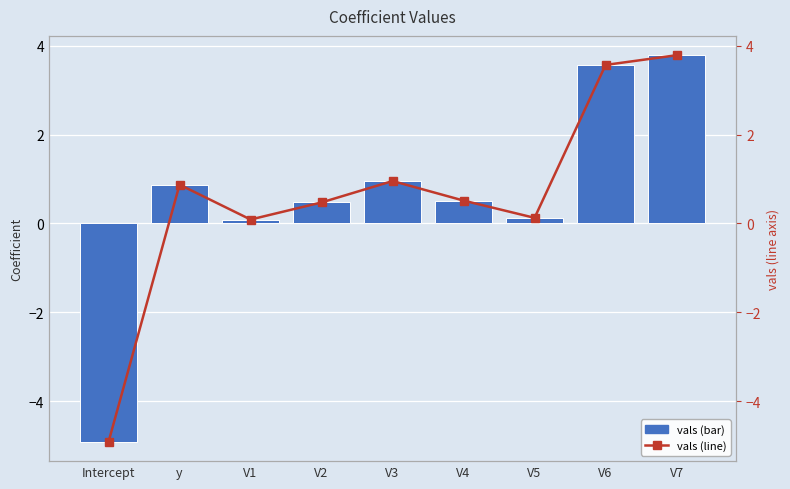

At which label does vals first exceed 0?

y